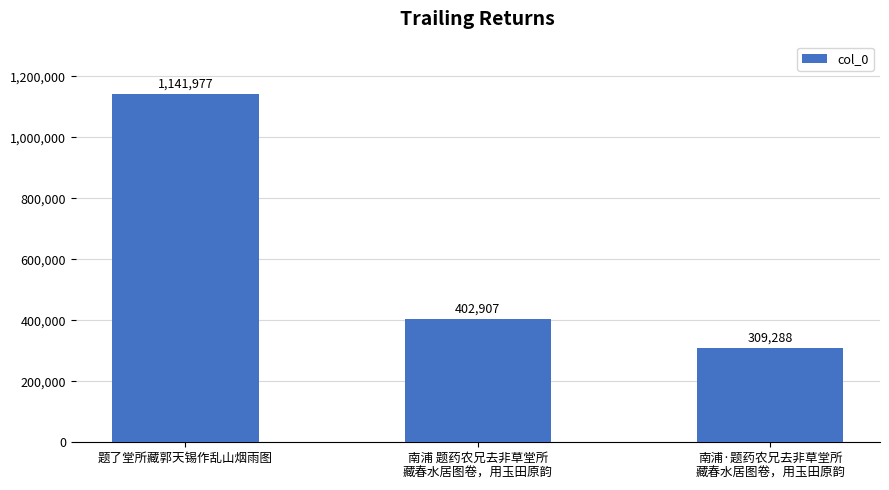

How many values are below 402907?

1